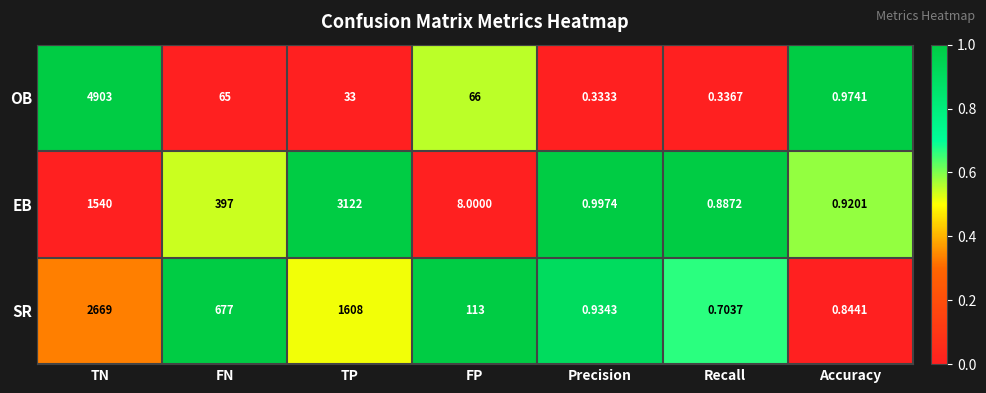

Where is OB nearest to the value 2451?

FP